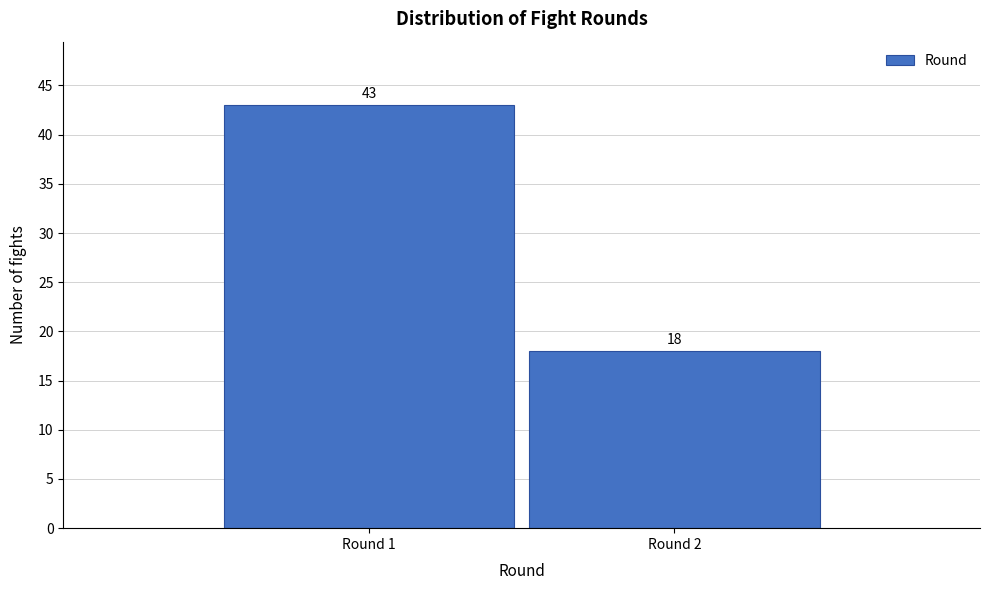

Reading left to right, extract all data points from this chart.

43	18